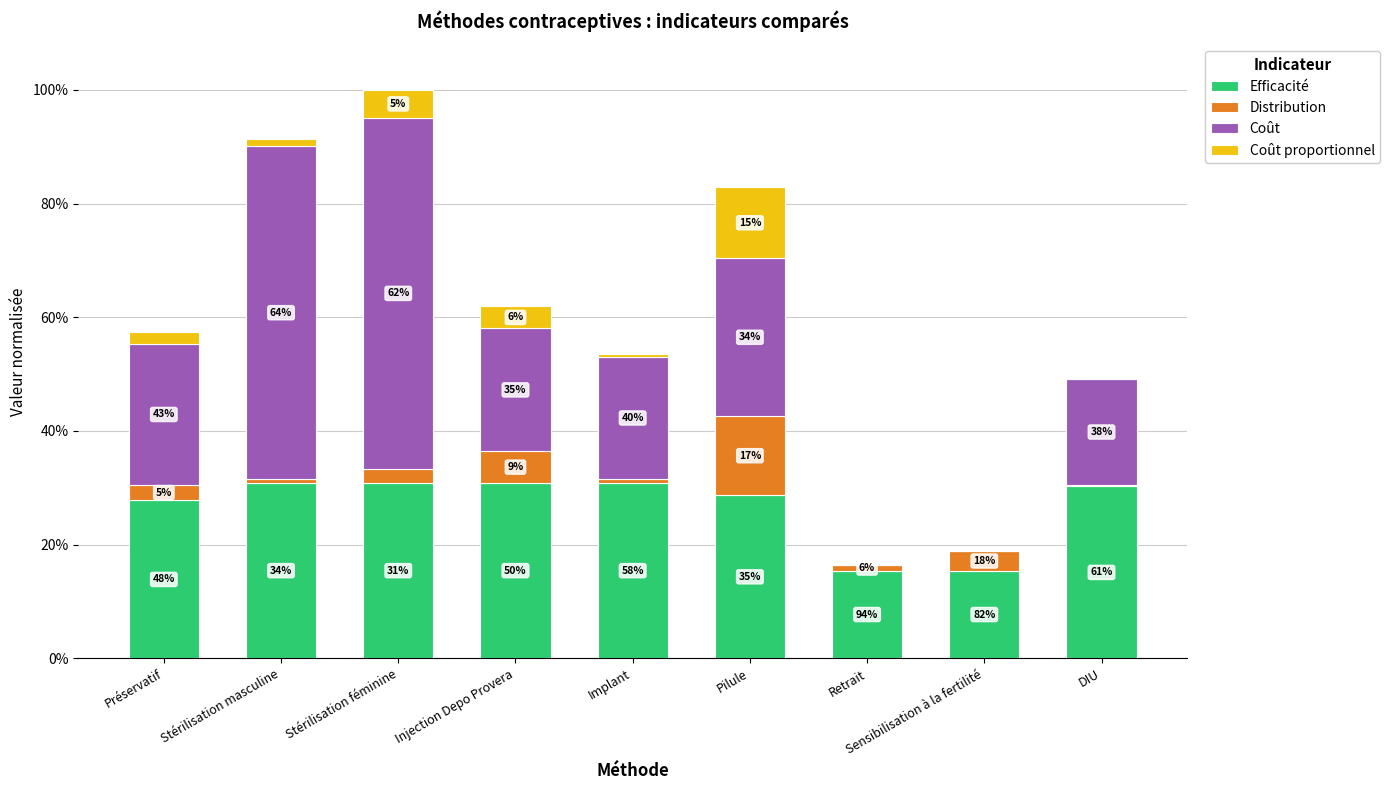

Is it true that Distribution equals 0.0 at Stérilisation féminine?

False